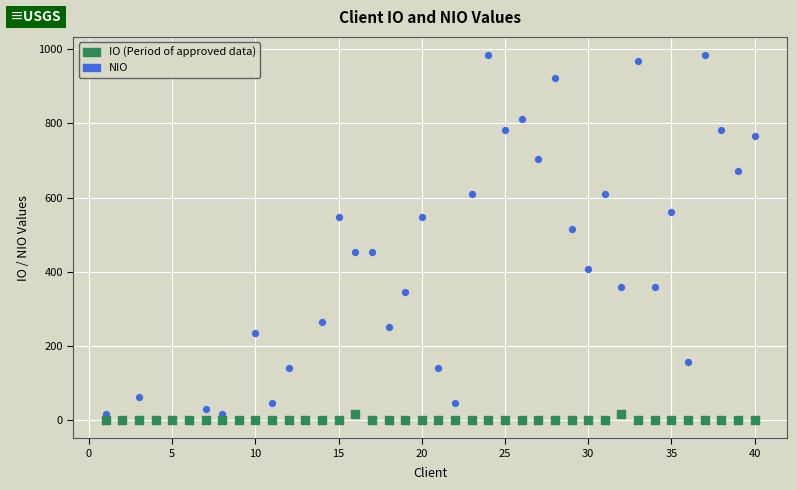

Across all series, what Y value is closest to 492?

515